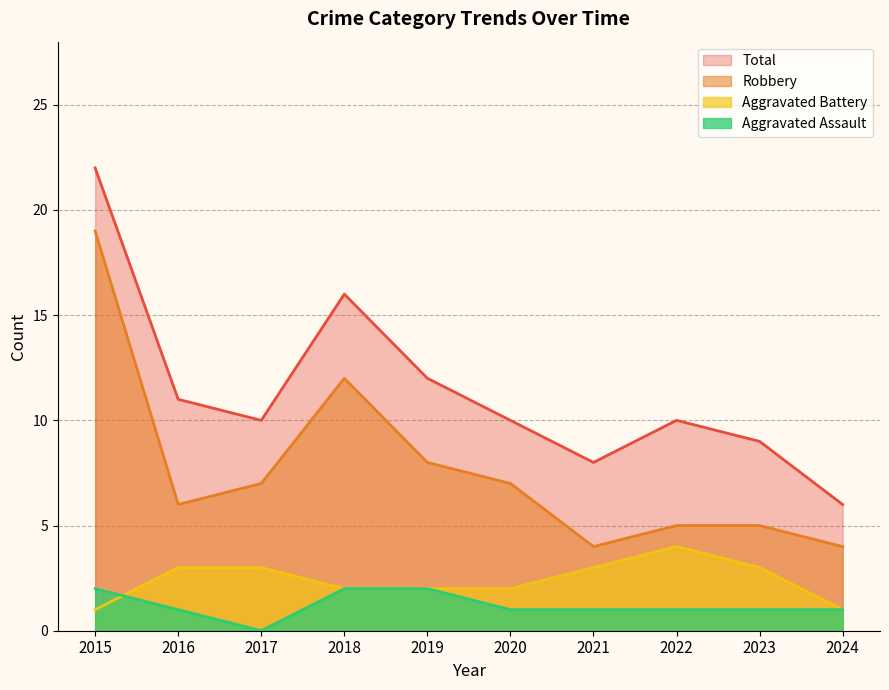

What is the value of the Aggravated Battery point at the 2nd from the left?

3